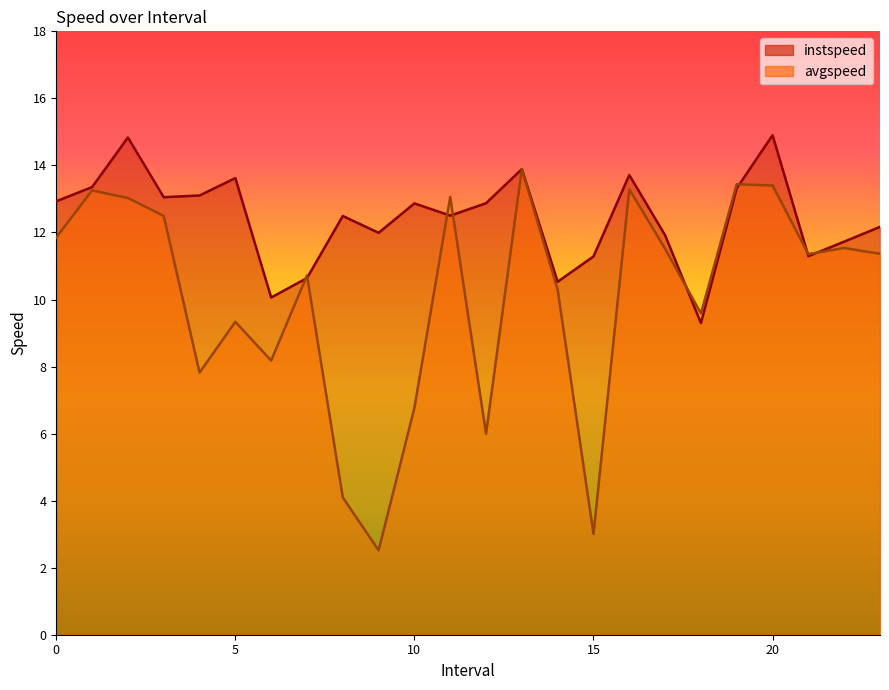

What is the label of the 5th point from the left?

4.0